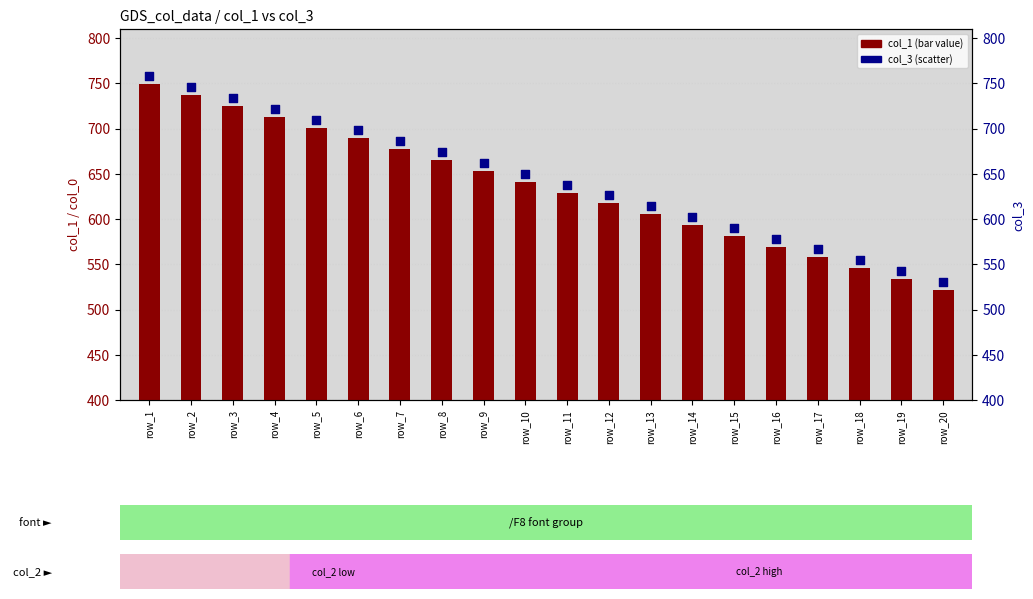

At which category is the sum across all series the highest?

row_1